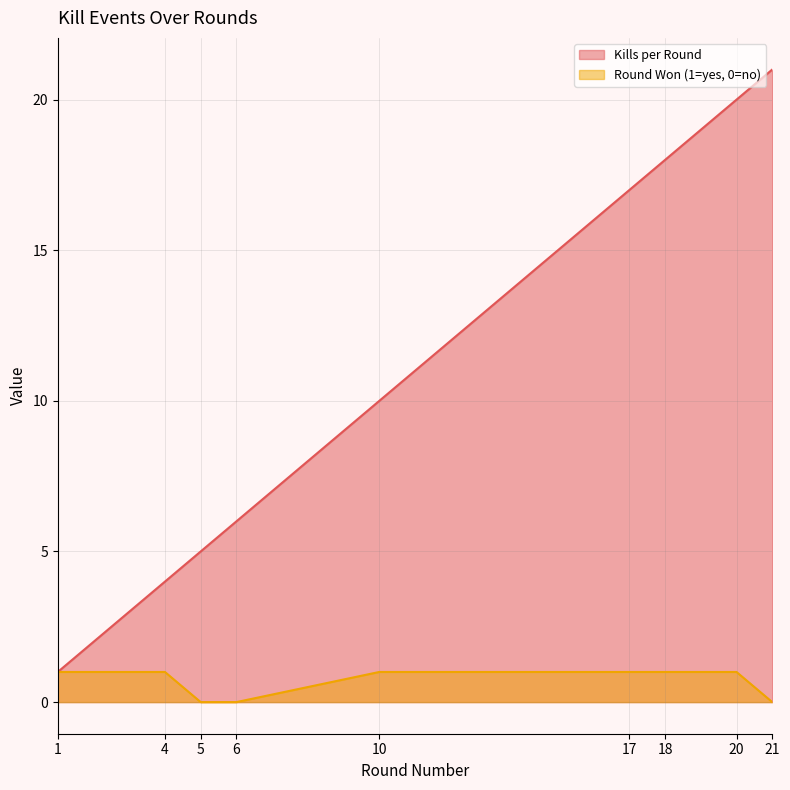

What is the average value of the Round Won (1=yes, 0=no) series?

1